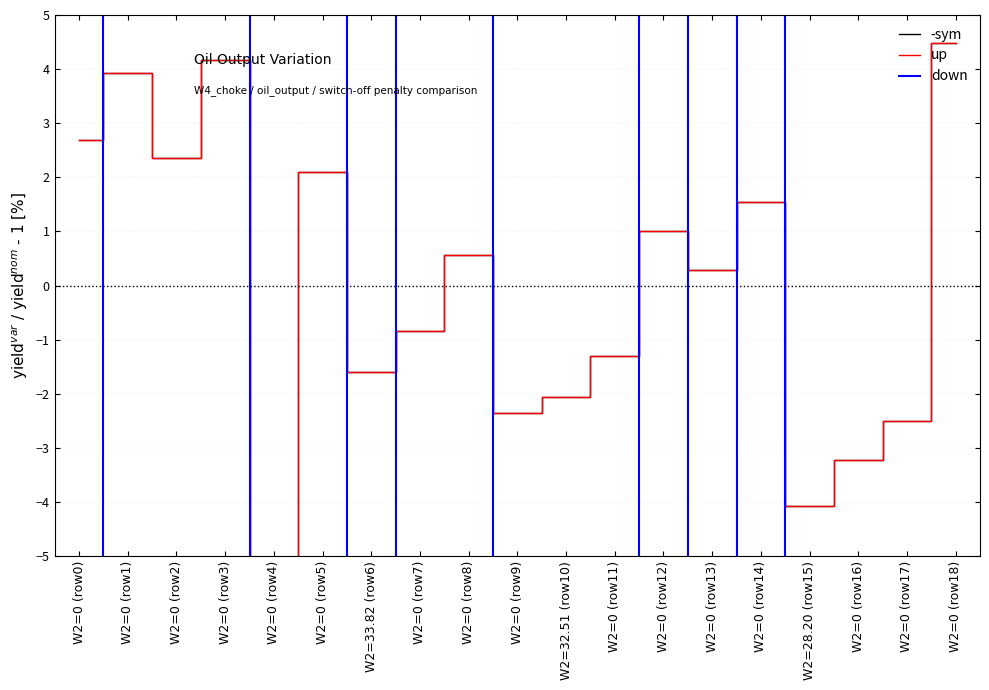

Reading right to left, extract all data points from this chart.

-sym: 4.5	-2.5	-3.2	-4.1	1.5	0.3	1.0	-1.3	-2.1	-2.4	0.6	-0.8	-1.6	2.1	-5.2	4.2	2.4	3.9	2.7
up: 4.5	-2.5	-3.2	-4.1	1.5	0.3	1.0	-1.3	-2.1	-2.4	0.6	-0.8	-1.6	2.1	-5.2	4.2	2.4	3.9	2.7
down: 8.1	14.5	8.3	7.9	-13.0	38.3	-29.8	24.7	7.9	15.7	-25.8	-32.4	7.9	-21.4	-22.0	8.0	8.7	9.0	-14.5